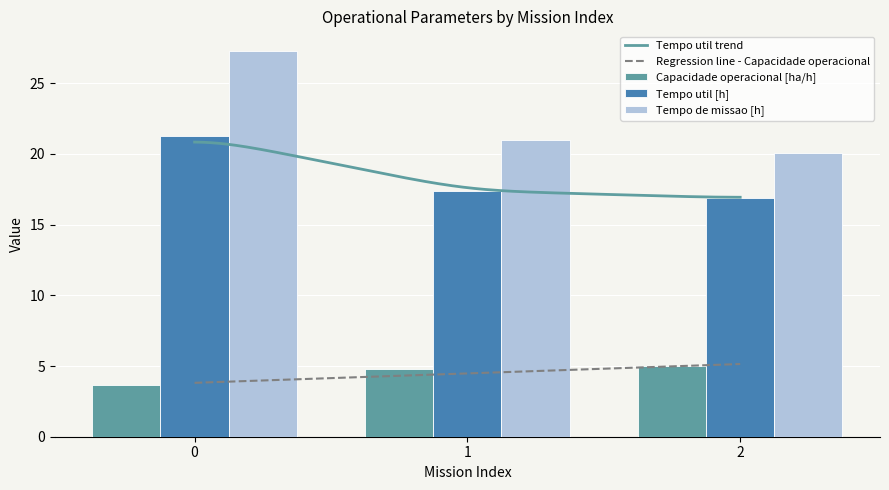

Reading left to right, what are all the values shown in this chart?

Capacidade operacional [ha/h]: 0=3.7	1=4.8	2=5.0
Tempo de missao [h]: 0=27.3	1=20.9	2=20.0
Tempo util [h]: 0=21.3	1=17.4	2=16.9